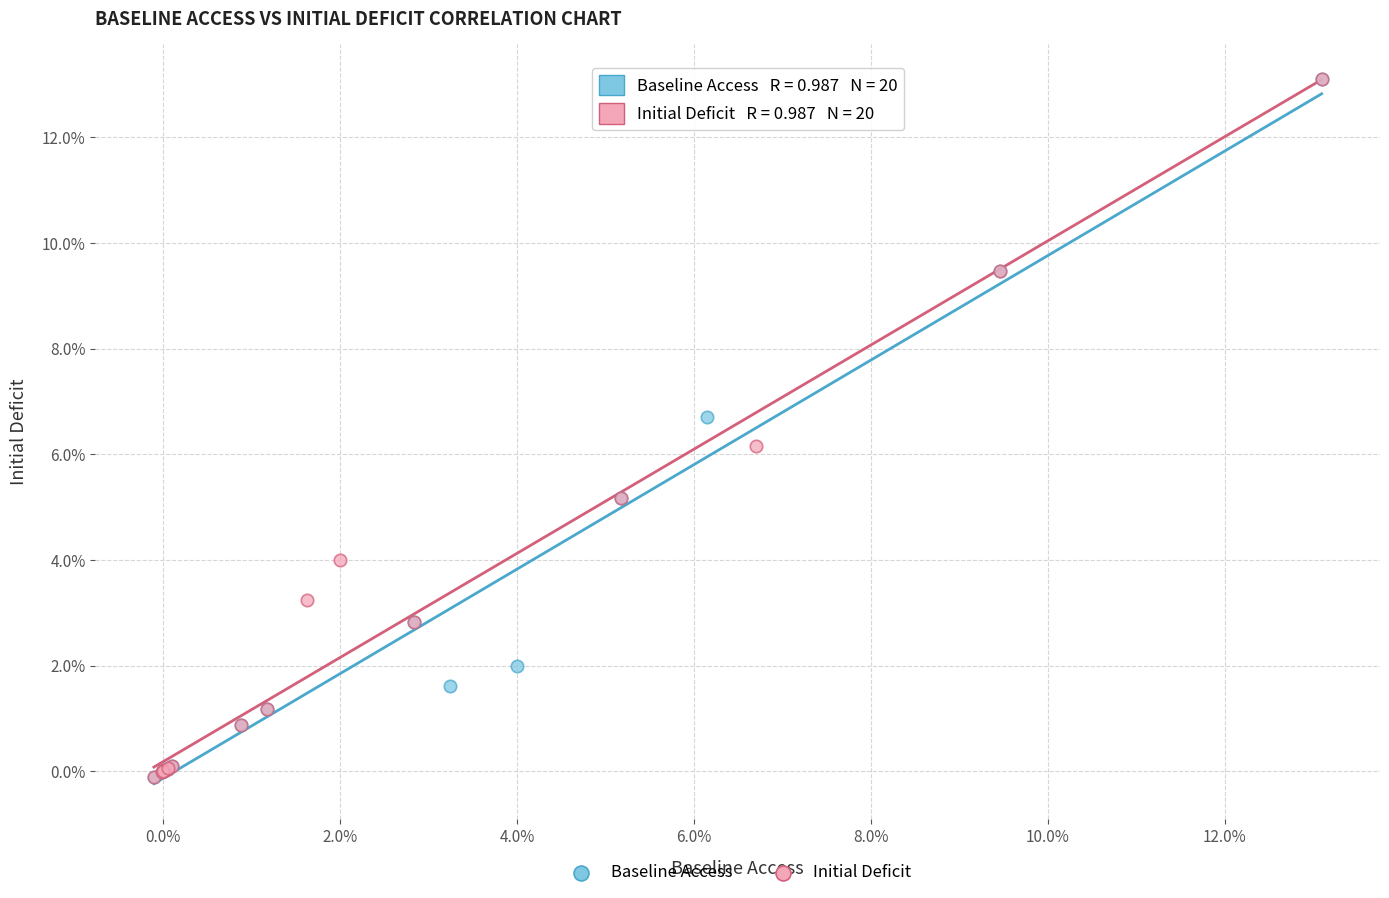

What are all the series names shown in the legend?

Baseline Access, Initial Deficit